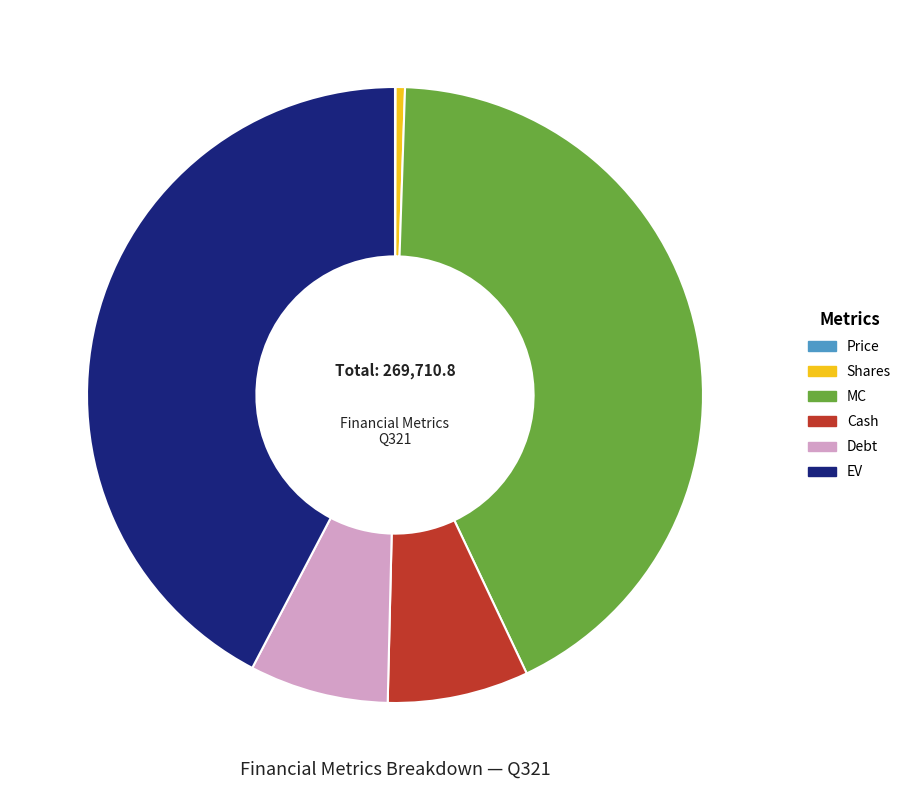

Is the sum of MC and EV greater than half?

Yes